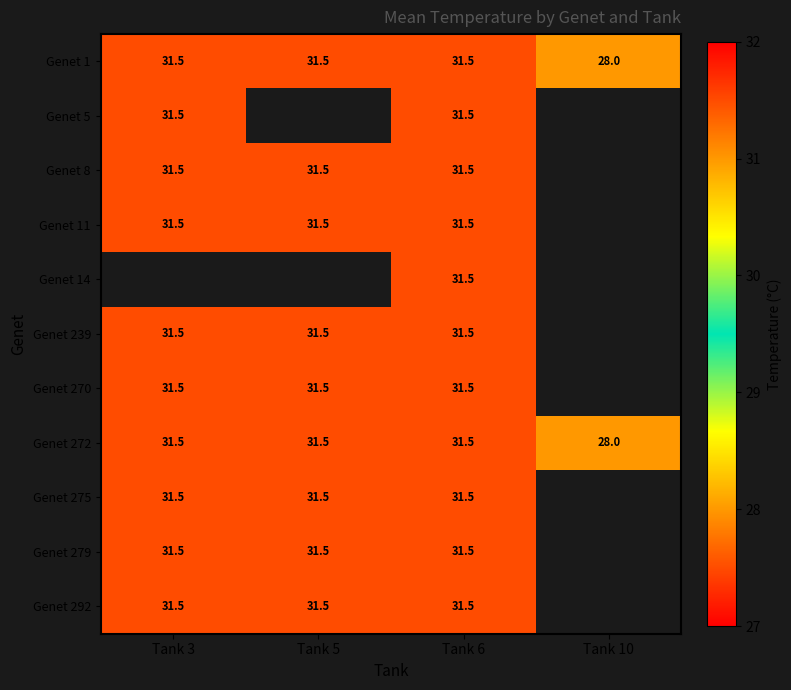

What is the minimum value shown in the chart?

28.0